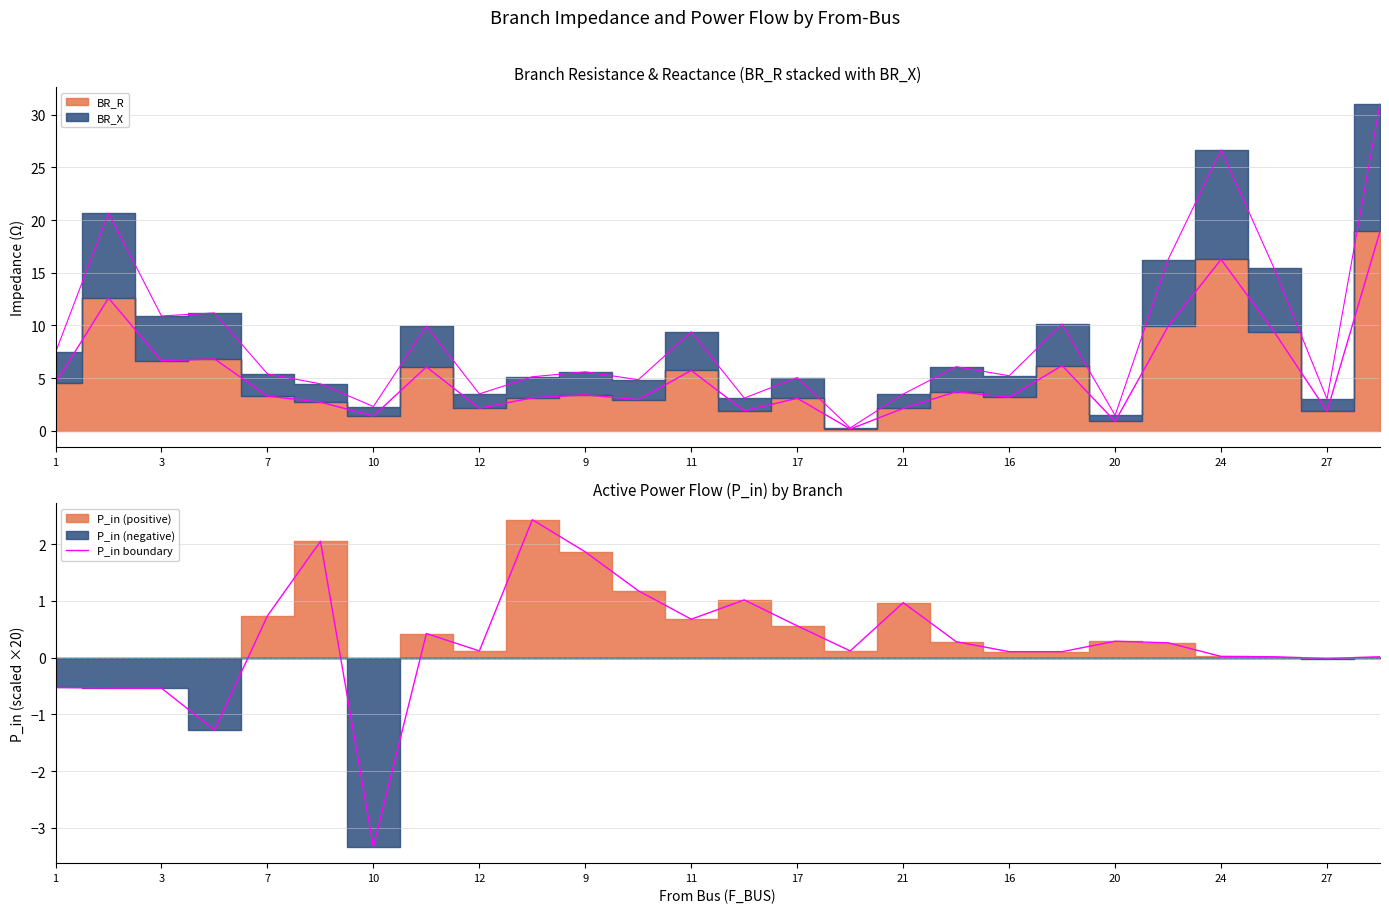

What is the difference between the second highest and minimum values?

5.4